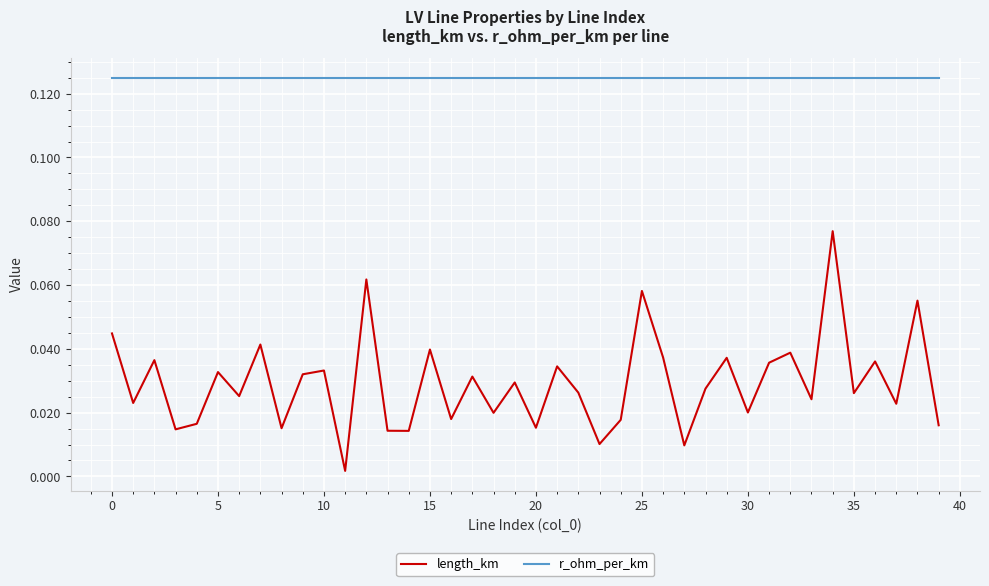

True or false: length_km and r_ohm_per_km intersect in this chart.

False